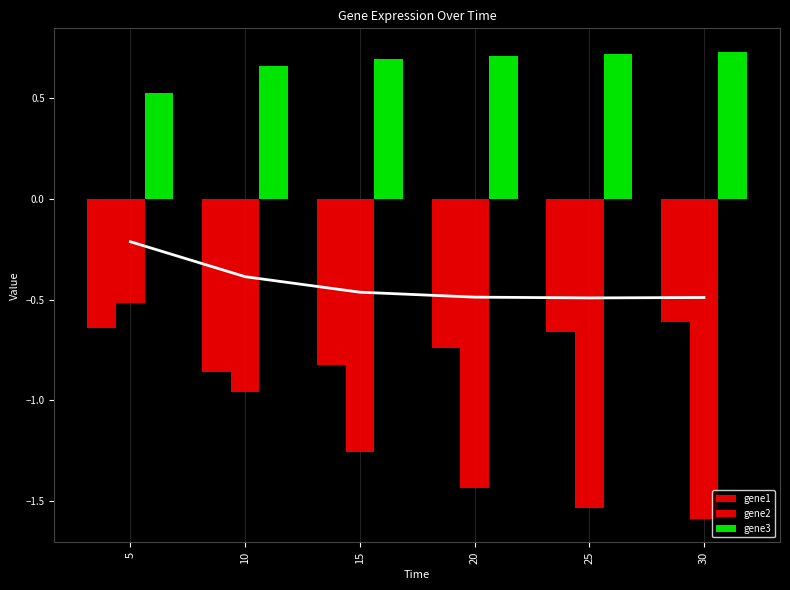

What is the difference between the gene1 values at 10 and 30?

0.2